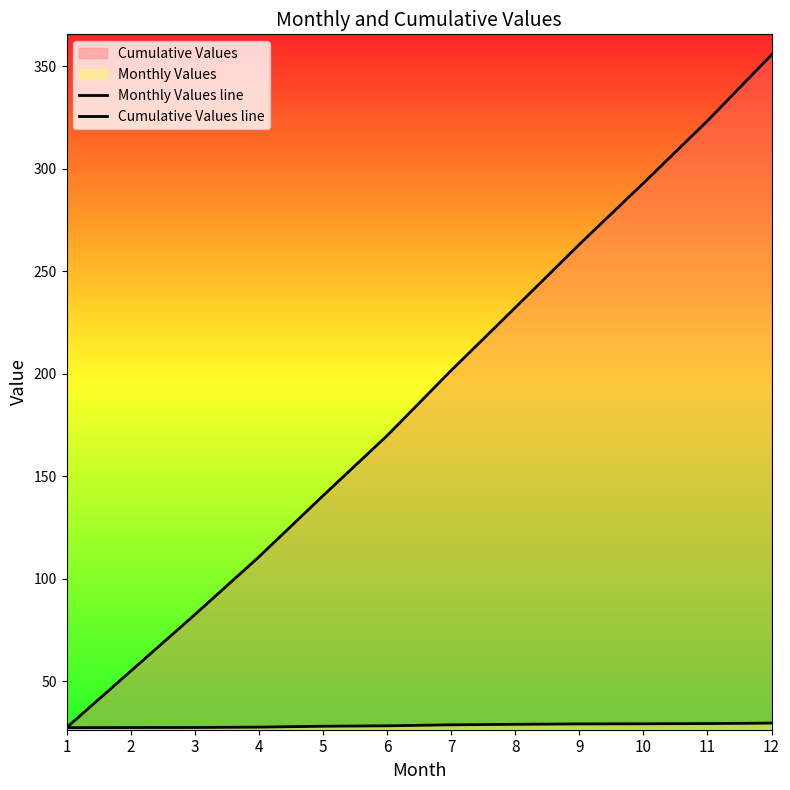

Does the chart have visible grid lines?

No